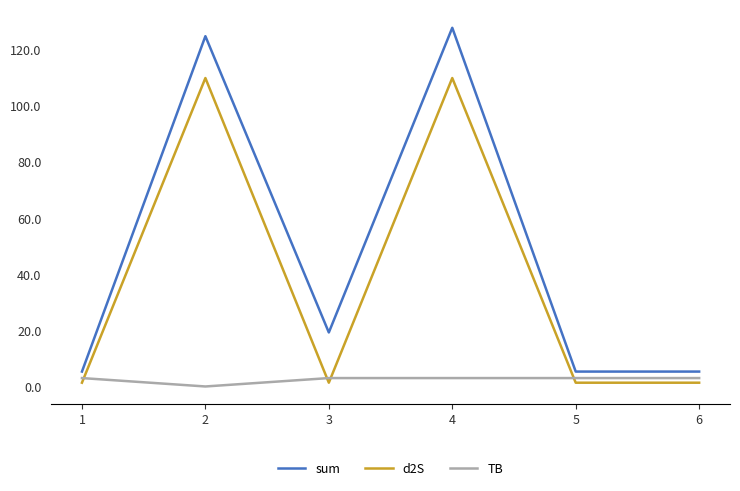

True or false: sum and d2S intersect in this chart.

False